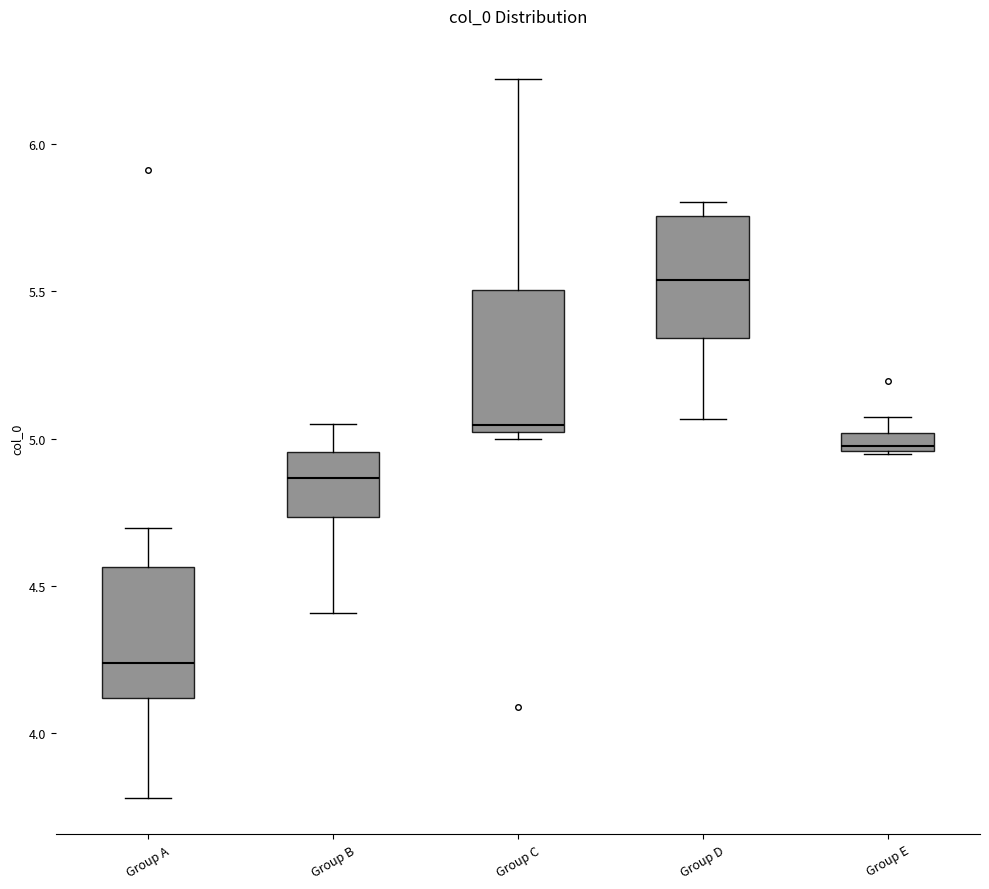

Where does the lower whisker of the box for Group D end on the y-axis? The values are not printed on the chart, so give them approximately, as read against the axis.

5.05